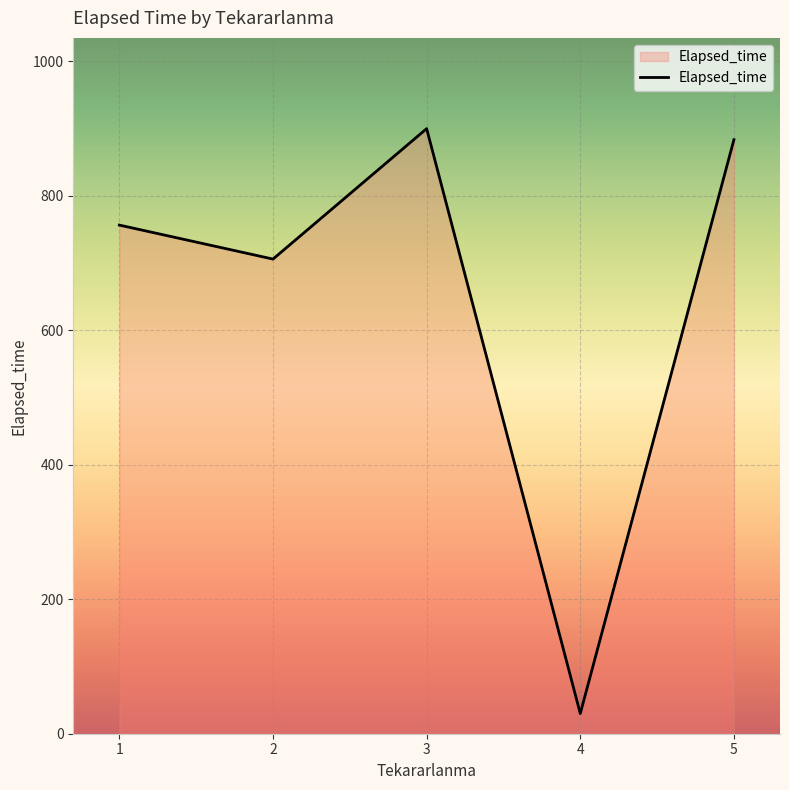

Is it true that the value at 1 is 361.2?

False